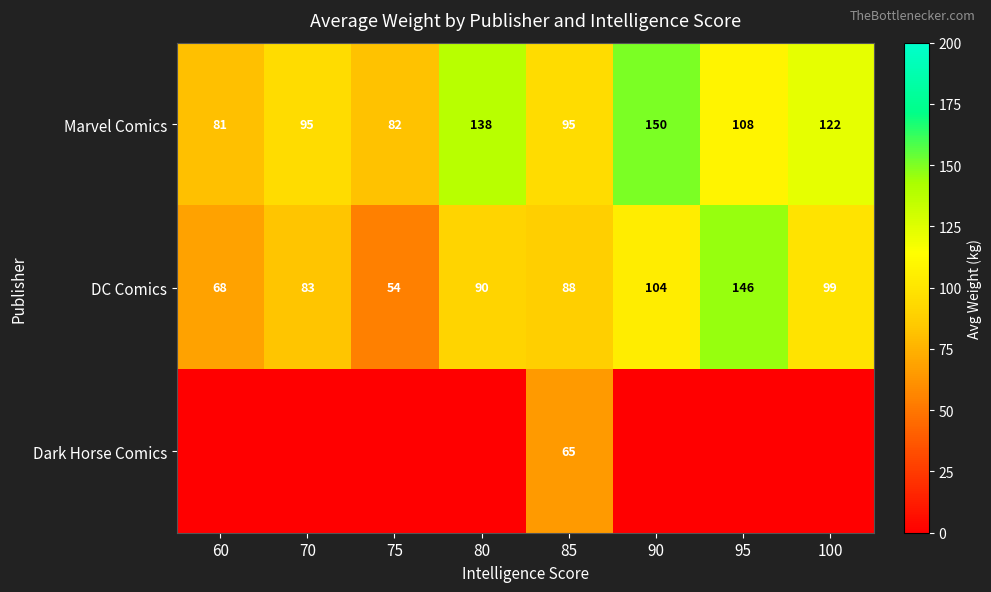

At how many categories does at least one series exceed 76?

8